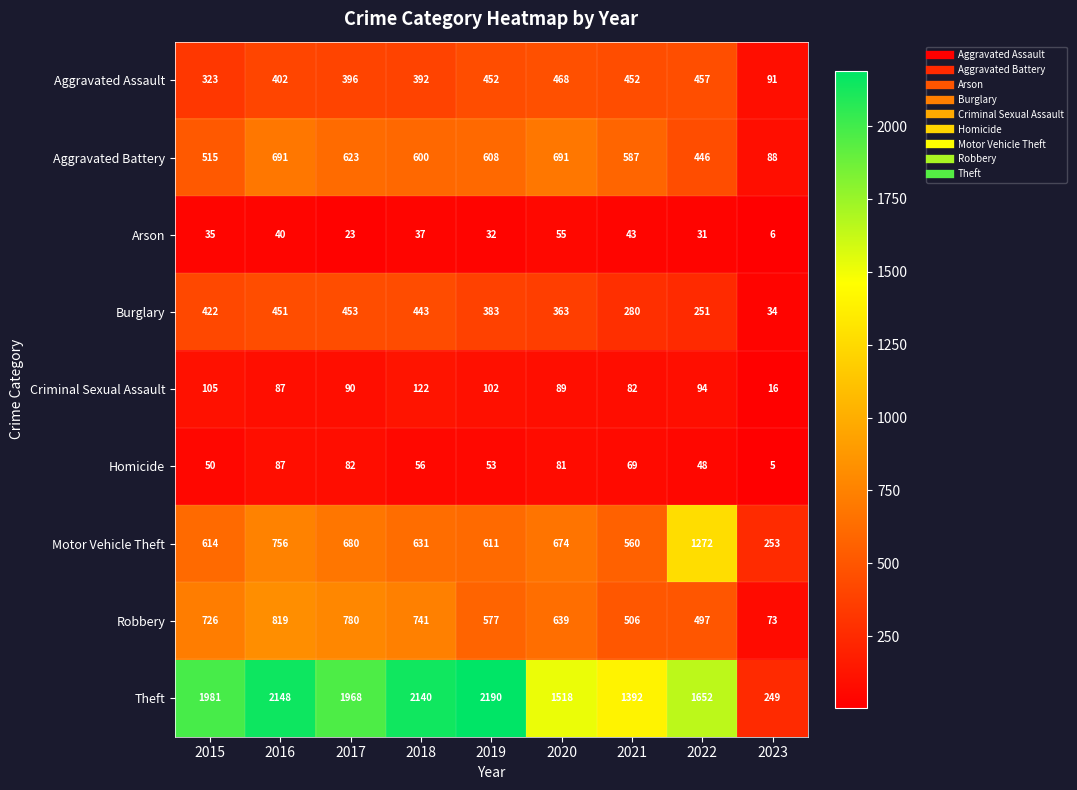

True or false: Aggravated Assault has a value of 91 at 2023.

True